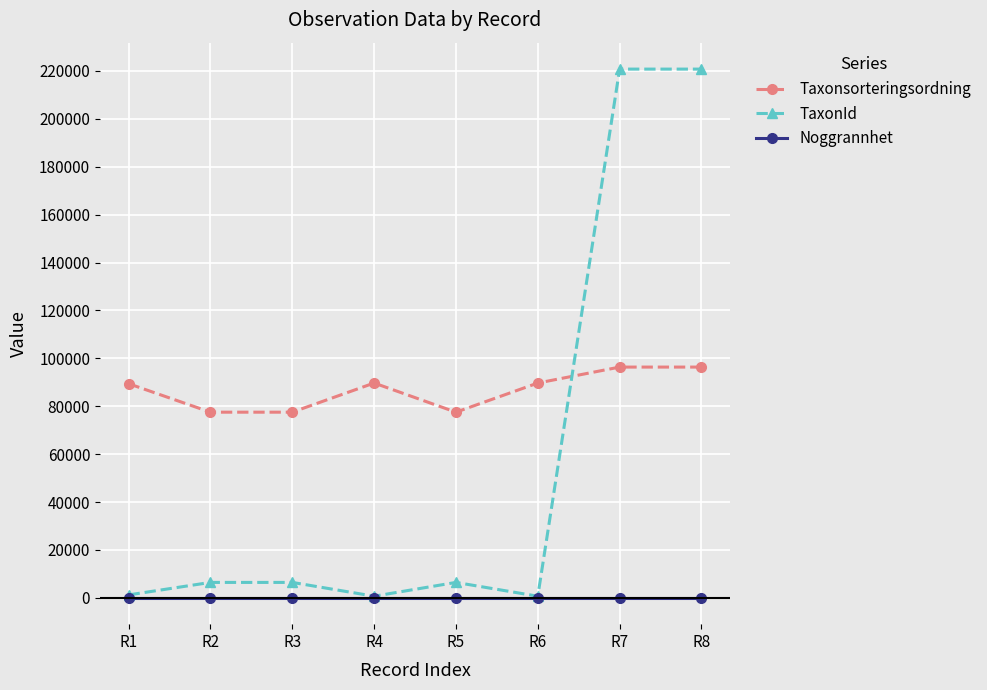

Rank the series by their average value, from lowest to highest.

Noggrannhet, TaxonId, Taxonsorteringsordning